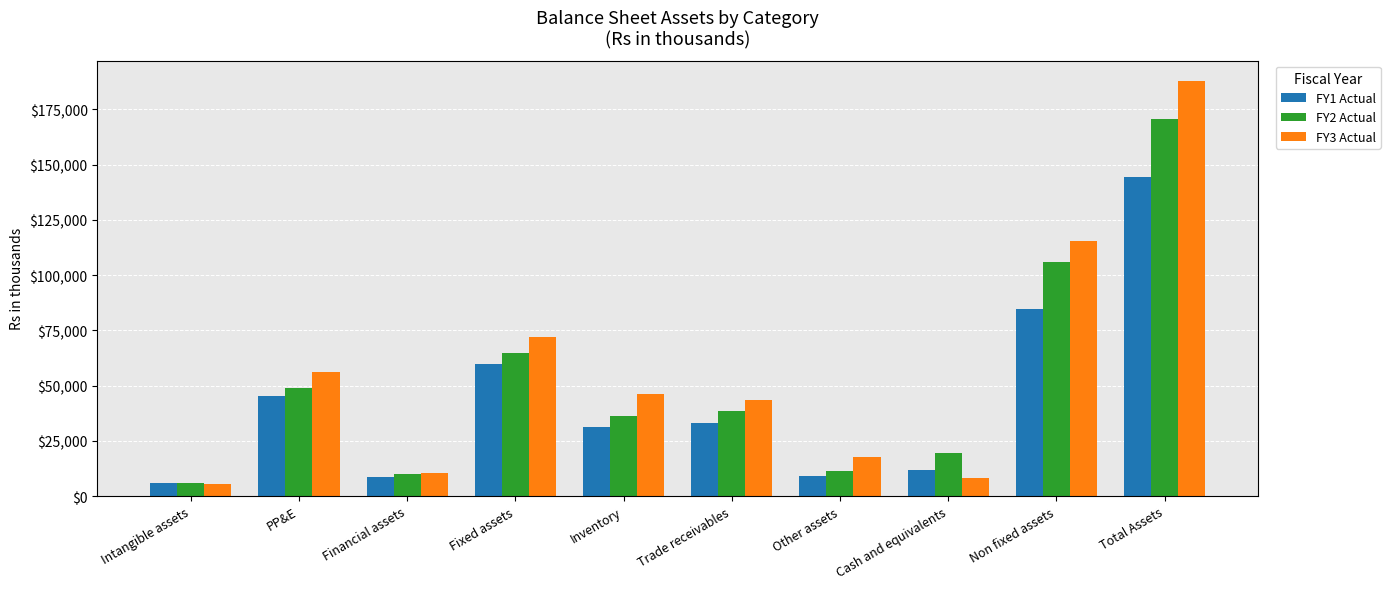

The FY3 Actual series shows 187652.2 at Total Assets. True or false?

True